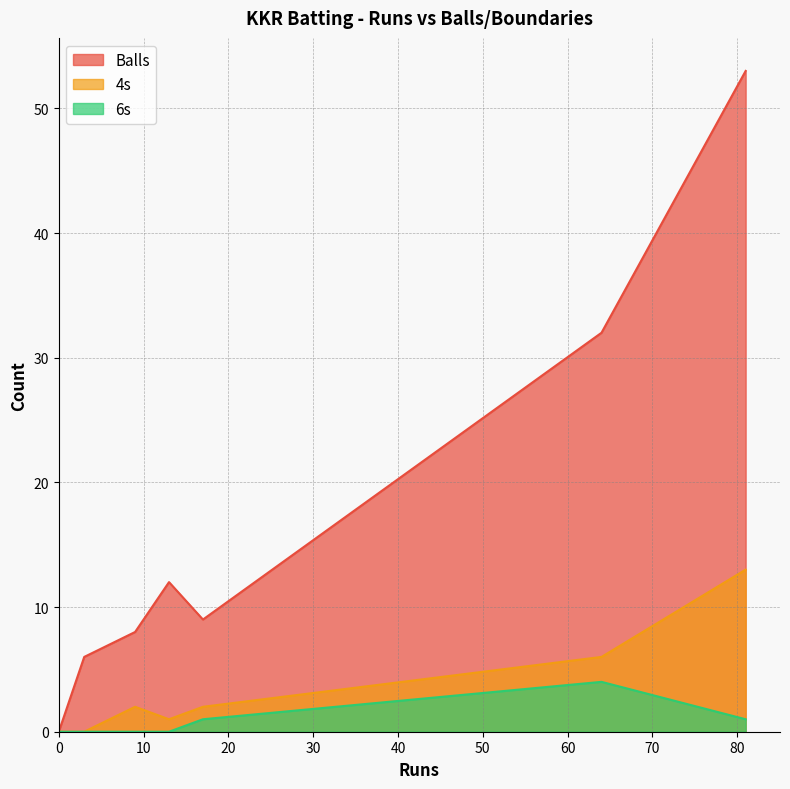

List the labels in order of 6s value, largest first.

64, 81, 17, 9, 13, 3, 0